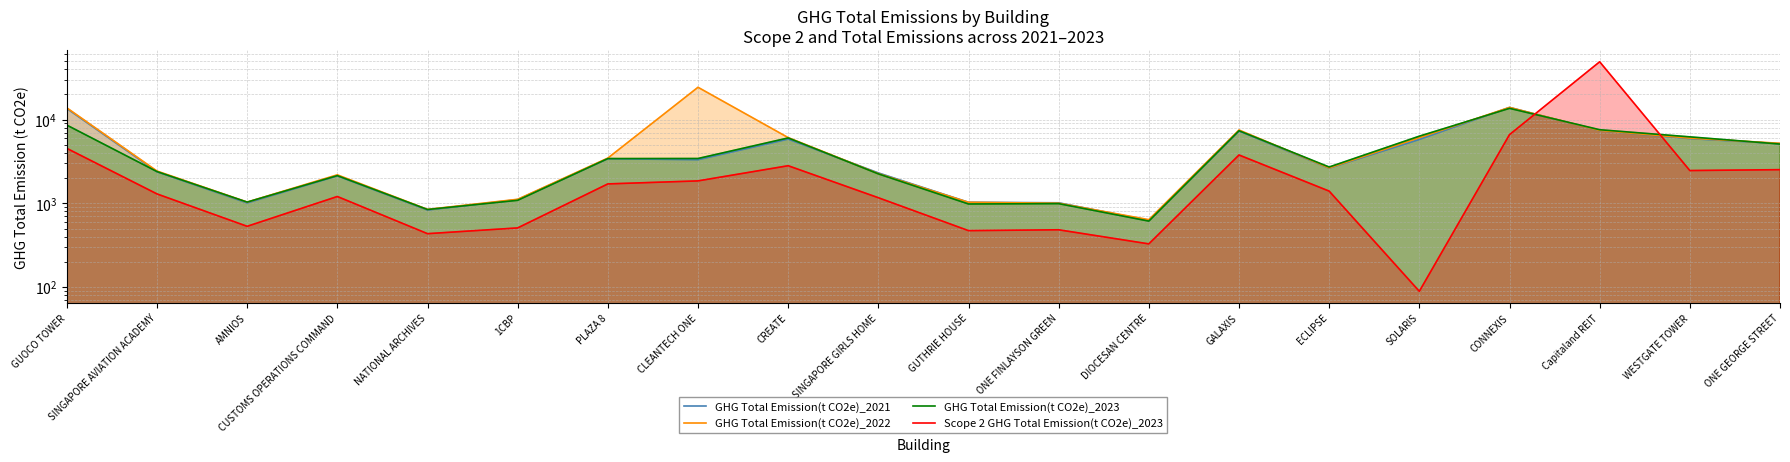

Reading right to left, what are all the values shown in this chart?

GHG Total Emission(t CO2e)_2021: ONE GEORGE STREET=5163.5	WESTGATE TOWER=5921.9	Capitaland REIT=7373.8	CONNEXIS=13951.0	SOLARIS=5785.8	ECLIPSE=2631.0	GALAXIS=7300.2	DIOCESAN CENTRE=623.0	ONE FINLAYSON GREEN=1014.2	GUTHRIE HOUSE=1027.4	SINGAPORE GIRLS HOME=2306.4	CREATE=5841.2	CLEANTECH ONE=3312.9	PLAZA 8=3405.5	1CBP=1106.4	NATIONAL ARCHIVES=830.5	CUSTOMS OPERATIONS COMMAND=2125.1	AMNIOS=1010.1	SINGAPORE AVIATION ACADEMY=2377.5	GUOCO TOWER=13541.0
GHG Total Emission(t CO2e)_2022: ONE GEORGE STREET=5204.9	WESTGATE TOWER=6000.9	Capitaland REIT=7410.6	CONNEXIS=13954.5	SOLARIS=6080.0	ECLIPSE=2646.5	GALAXIS=7504.1	DIOCESAN CENTRE=637.7	ONE FINLAYSON GREEN=1002.4	GUTHRIE HOUSE=1027.8	SINGAPORE GIRLS HOME=2260.8	CREATE=6087.8	CLEANTECH ONE=24283.3	PLAZA 8=3465.2	1CBP=1116.5	NATIONAL ARCHIVES=845.5	CUSTOMS OPERATIONS COMMAND=2186.7	AMNIOS=1033.8	SINGAPORE AVIATION ACADEMY=2426.1	GUOCO TOWER=13783.9
GHG Total Emission(t CO2e)_2023: ONE GEORGE STREET=5097.3	WESTGATE TOWER=6212.5	Capitaland REIT=7560.0	CONNEXIS=13607.2	SOLARIS=6329.9	ECLIPSE=2712.2	GALAXIS=7351.6	DIOCESAN CENTRE=612.8	ONE FINLAYSON GREEN=990.4	GUTHRIE HOUSE=981.0	SINGAPORE GIRLS HOME=2245.3	CREATE=6030.4	CLEANTECH ONE=3426.5	PLAZA 8=3419.2	1CBP=1085.7	NATIONAL ARCHIVES=842.7	CUSTOMS OPERATIONS COMMAND=2140.3	AMNIOS=1033.3	SINGAPORE AVIATION ACADEMY=2390.9	GUOCO TOWER=8581.5
Scope 2 GHG Total Emission(t CO2e)_2023: ONE GEORGE STREET=2520.8	WESTGATE TOWER=2460.7	Capitaland REIT=48943.0	CONNEXIS=6605.6	SOLARIS=89.0	ECLIPSE=1397.9	GALAXIS=3774.3	DIOCESAN CENTRE=327.7	ONE FINLAYSON GREEN=482.7	GUTHRIE HOUSE=471.6	SINGAPORE GIRLS HOME=1165.5	CREATE=2809.3	CLEANTECH ONE=1851.2	PLAZA 8=1703.9	1CBP=508.2	NATIONAL ARCHIVES=433.8	CUSTOMS OPERATIONS COMMAND=1205.5	AMNIOS=531.1	SINGAPORE AVIATION ACADEMY=1293.9	GUOCO TOWER=4527.0